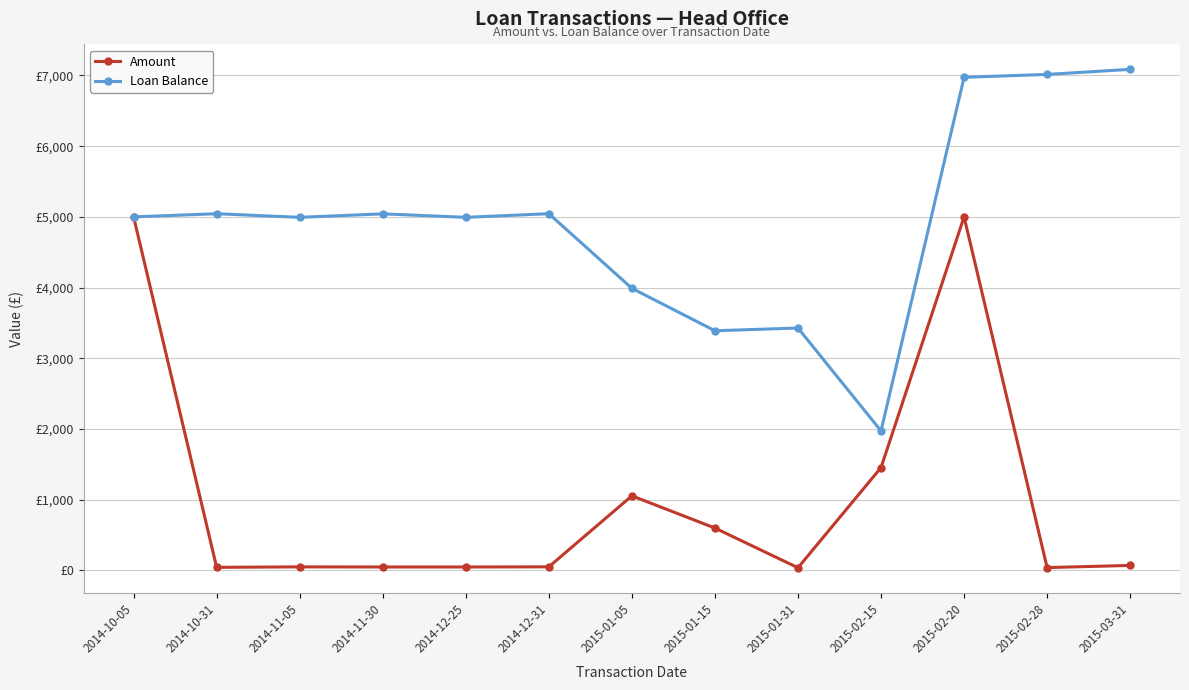

Where is the first local minimum for Loan Balance?

2014-11-05